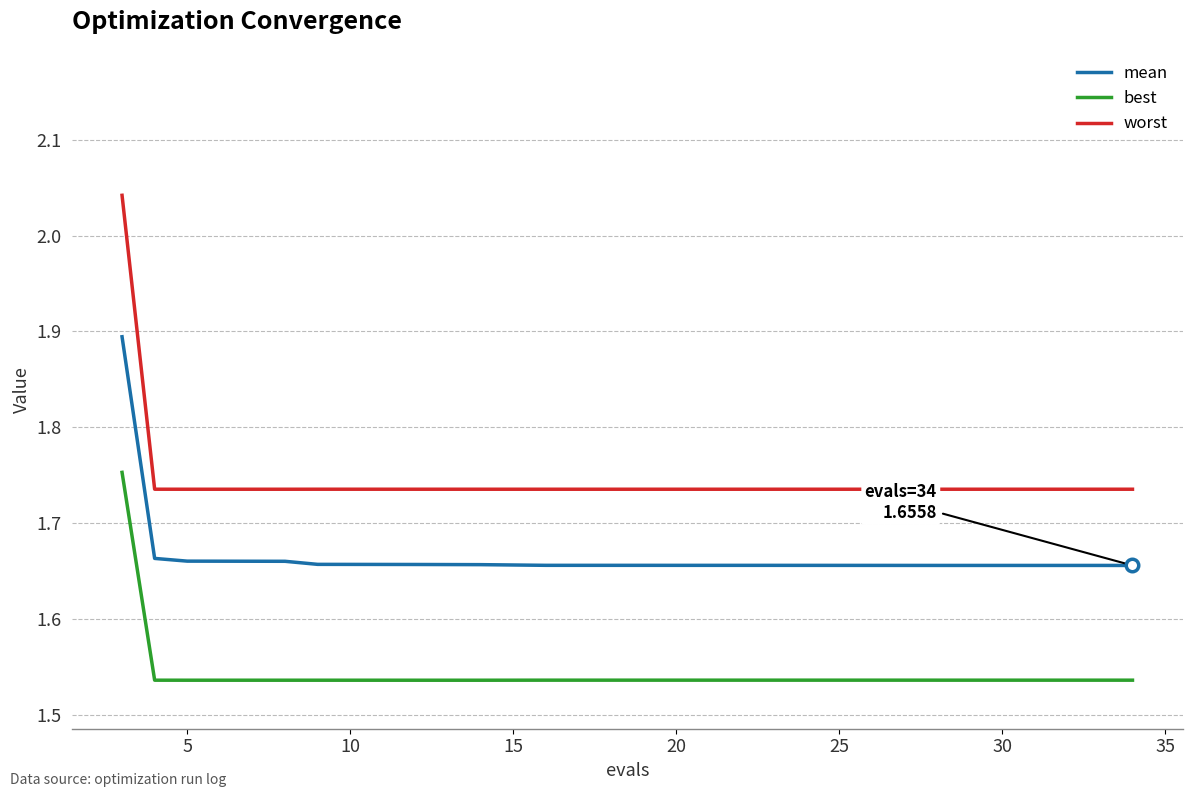

List the series in order of their peak value, highest first.

worst, mean, best